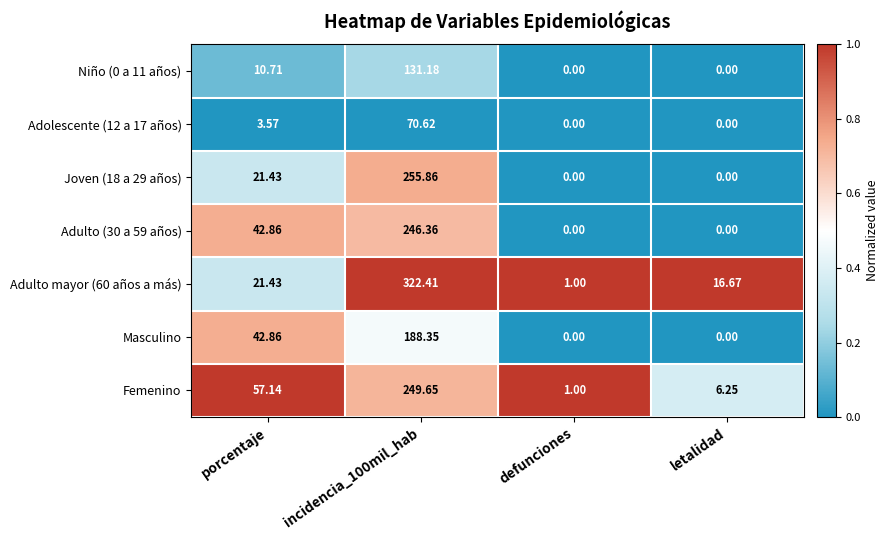

Which category has the lowest value in the Adulto mayor (60 años a más) series?

defunciones